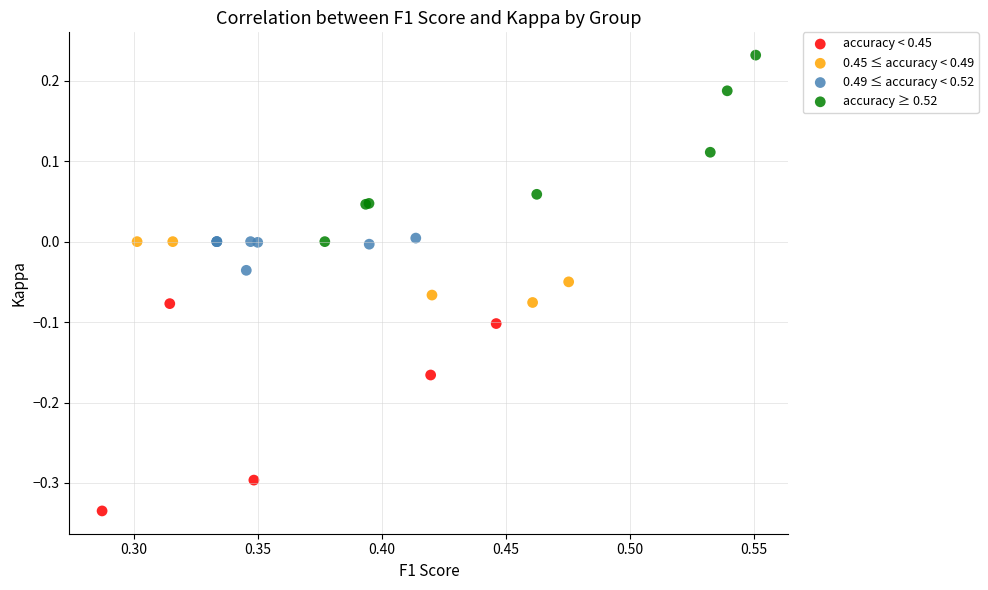

What are all the series names shown in the legend?

accuracy < 0.45, 0.45 ≤ accuracy < 0.49, 0.49 ≤ accuracy < 0.52, accuracy ≥ 0.52